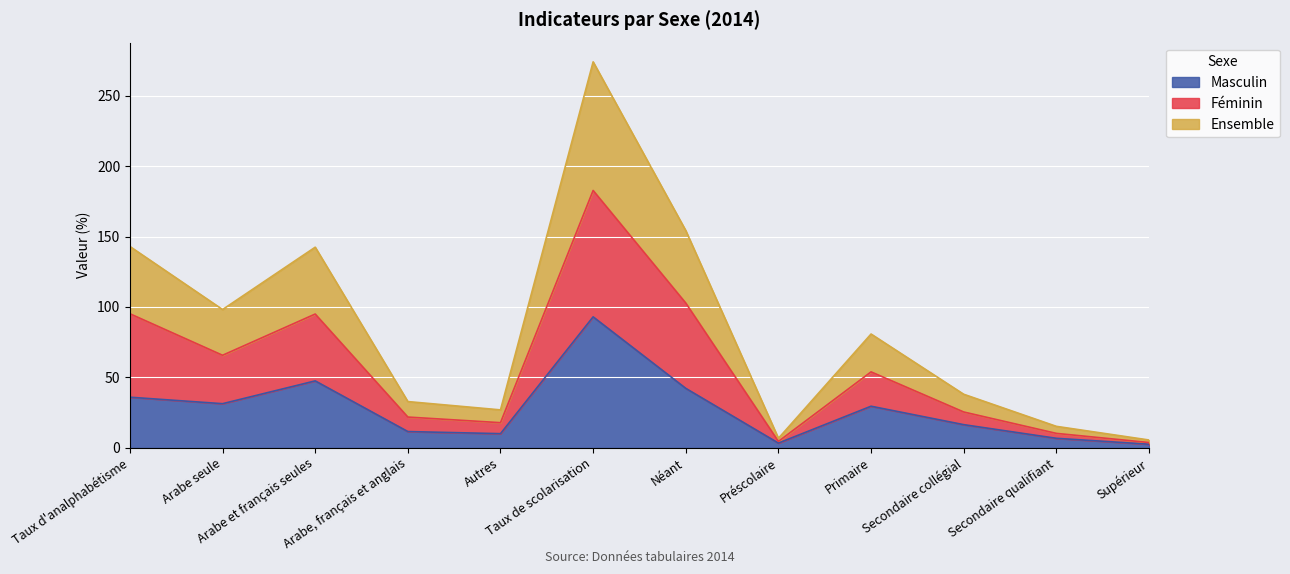

Where does the Féminin series first go above 80?

Taux d'analphabétisme